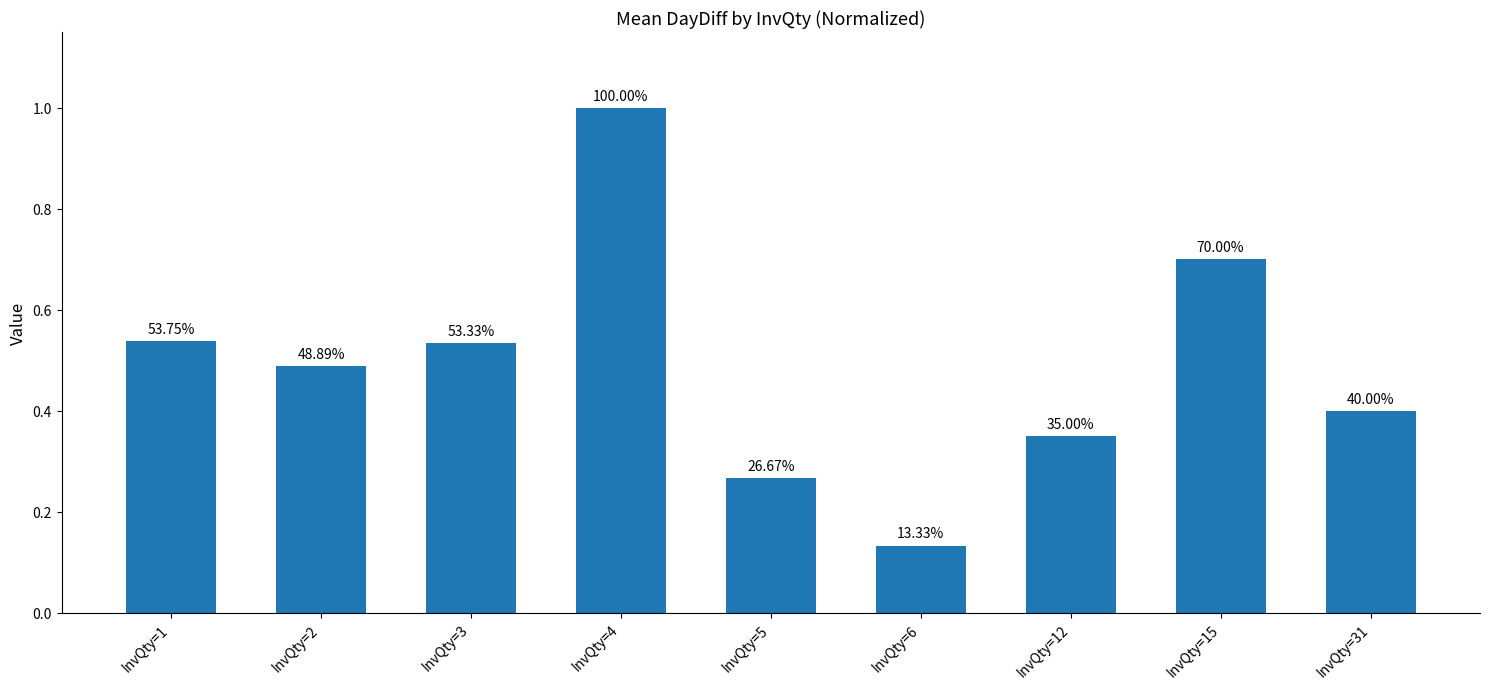

What is the approximate value at InvQty=1?

0.5